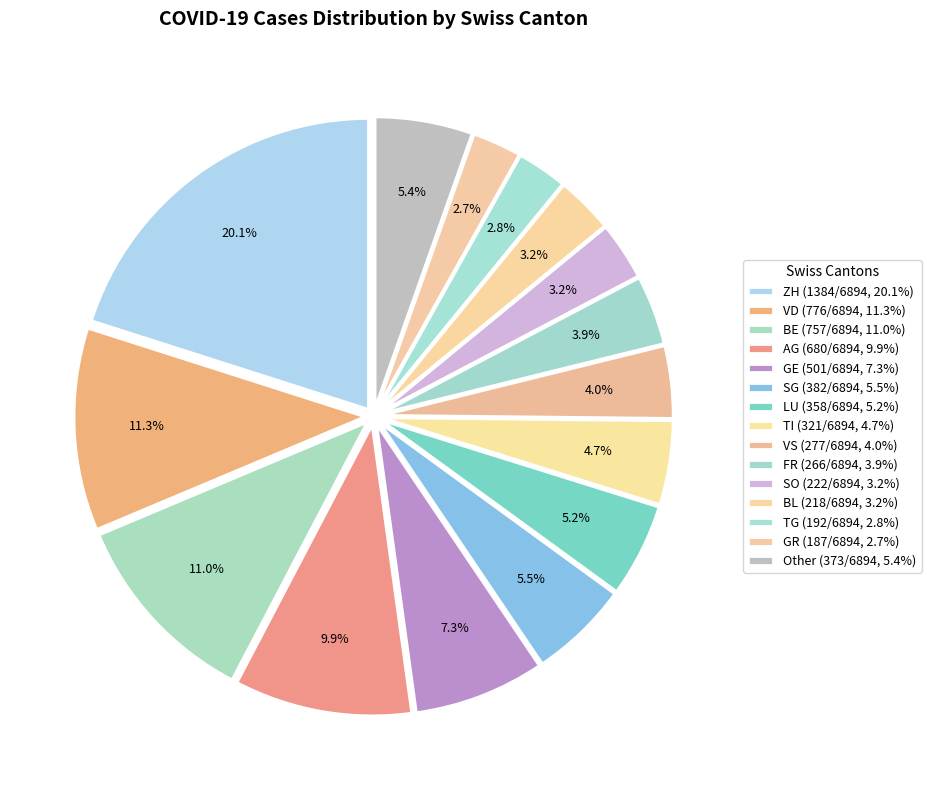

What percentage is the VD slice, to the nearest percent?

11%